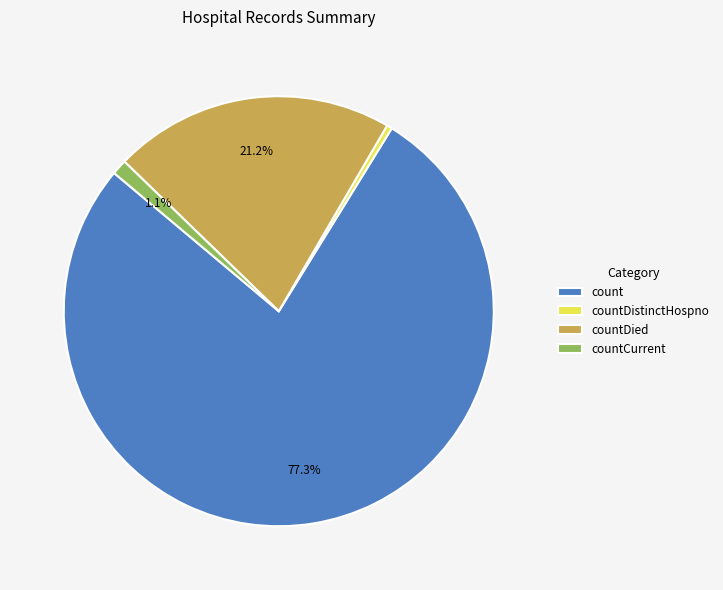

What is the smallest slice in the pie chart?

countDistinctHospno